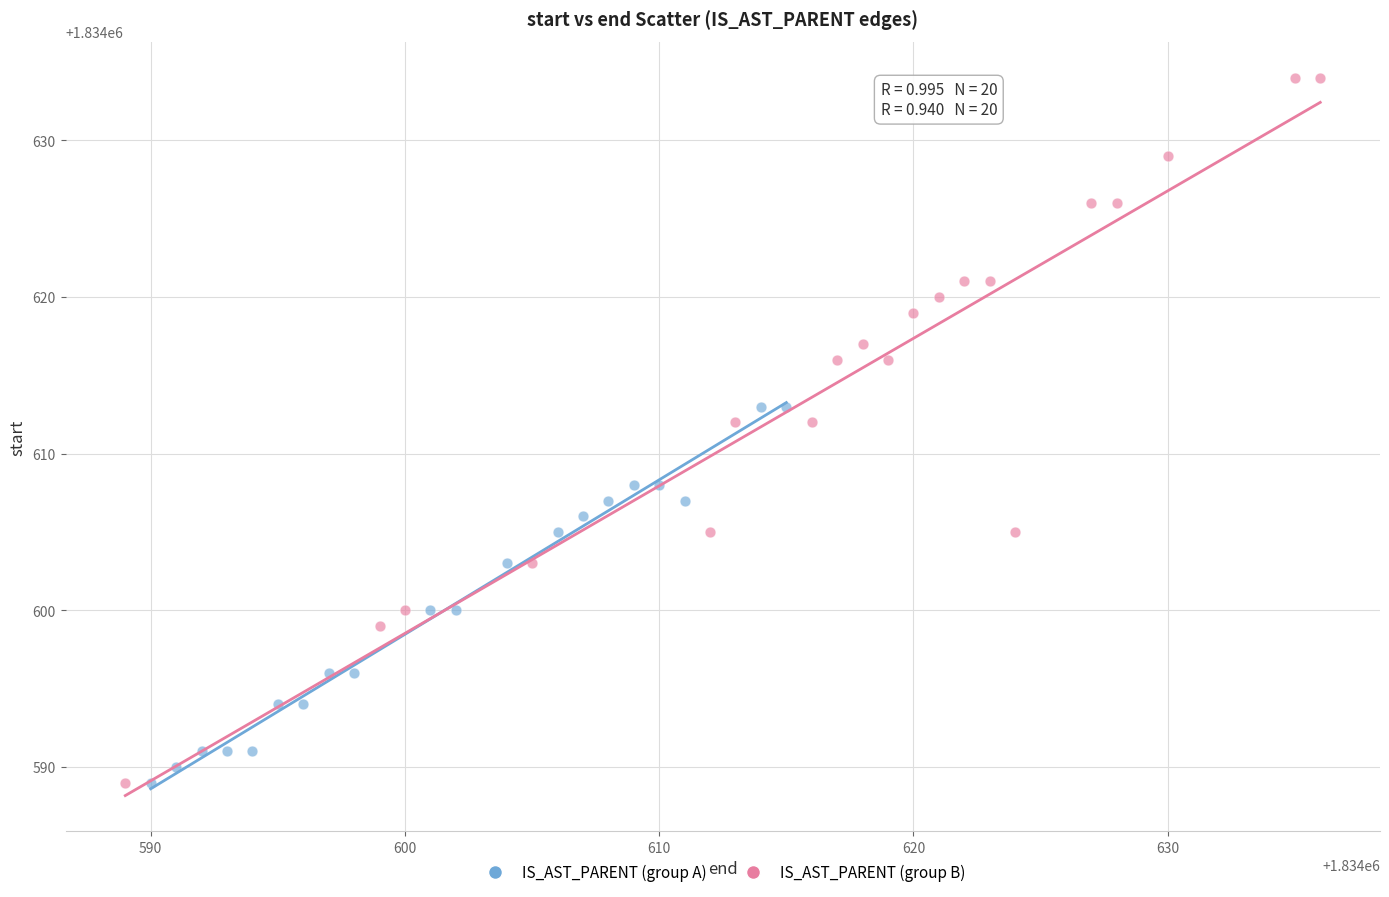

Which series has the widest spread of Y values?

IS_AST_PARENT (group B)